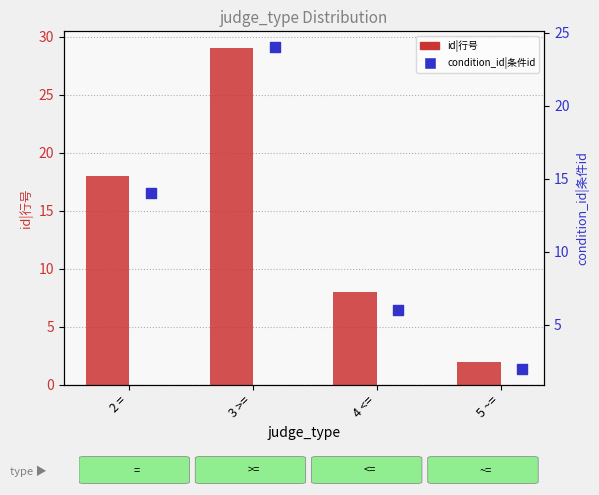

Is the value of id|行号 at 2 = greater than the value of condition_id|条件id at 3 >=?

No